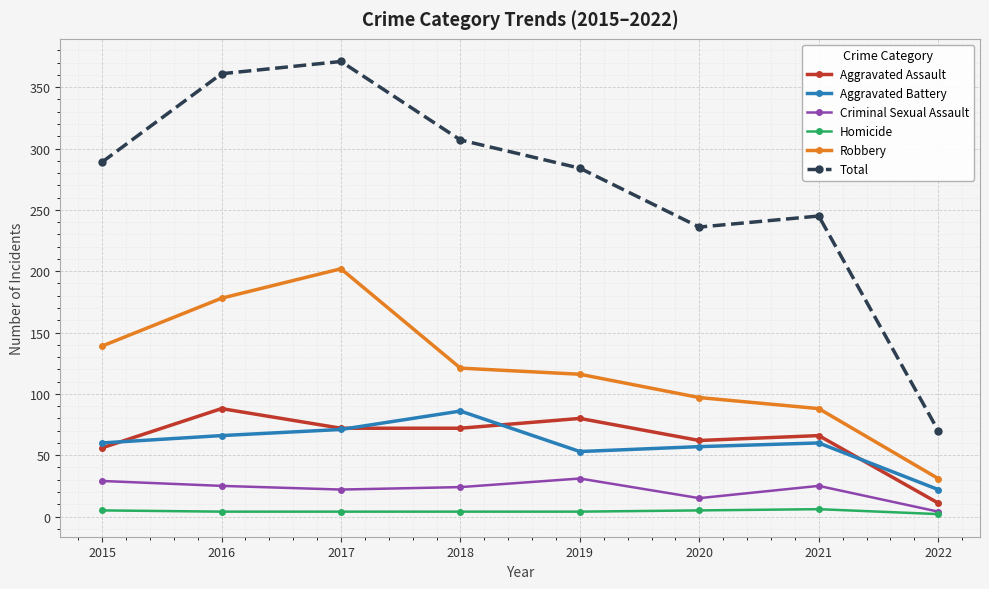

How many distinct data groups are displayed?

6